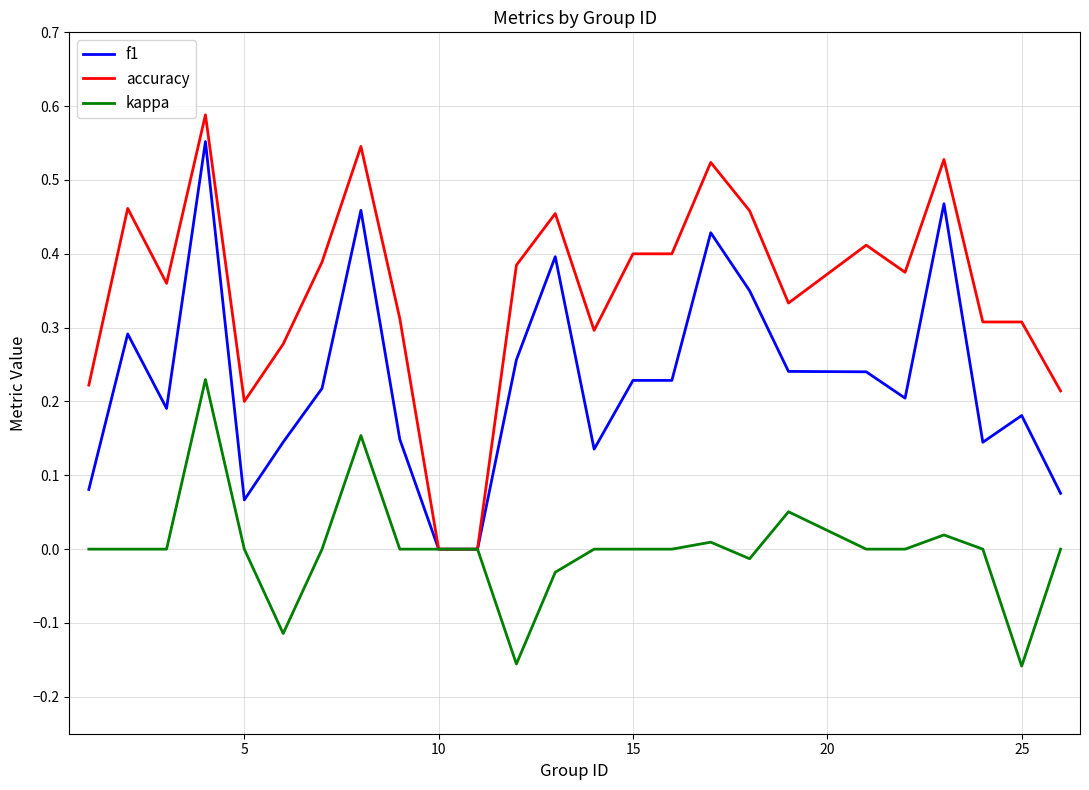

Which series has the widest spread of values?

accuracy